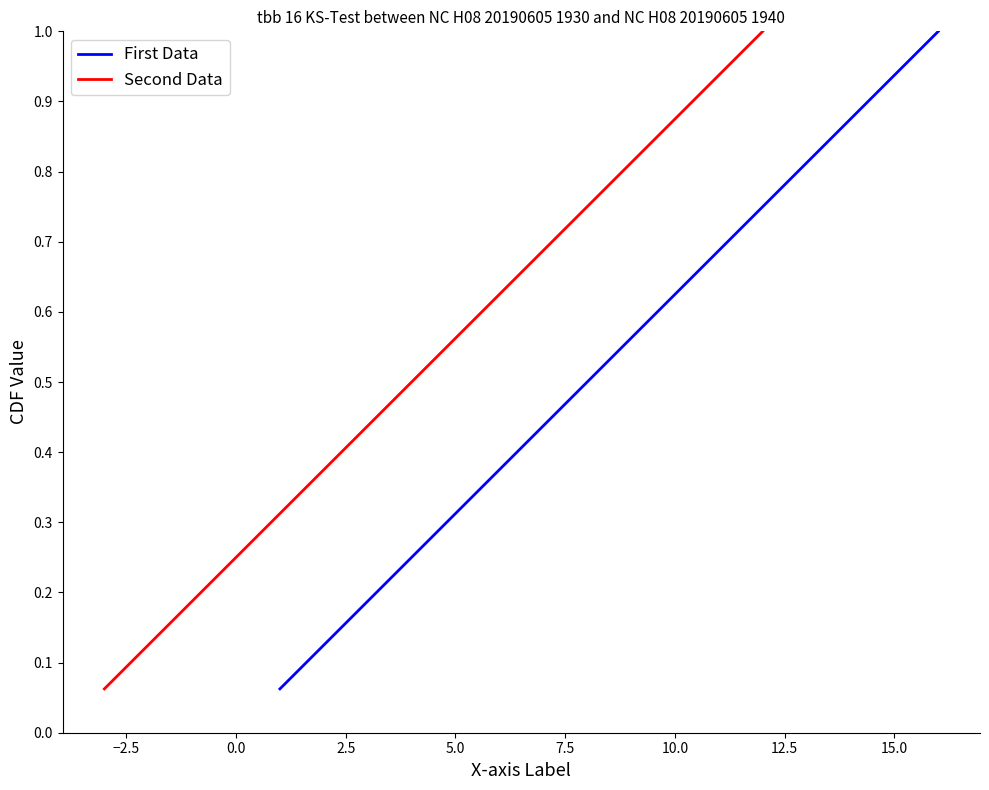

What is the minimum value for Second Data?

0.1